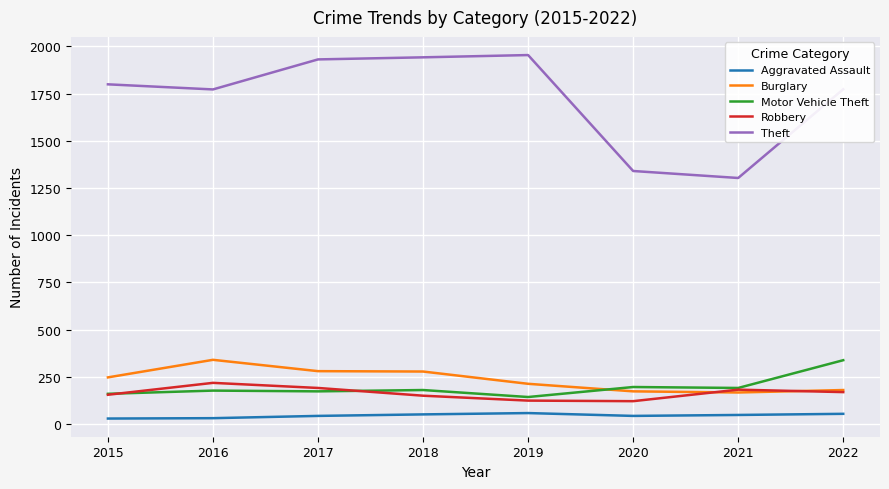

Which series changed the most between 2015 and 2019?

Theft